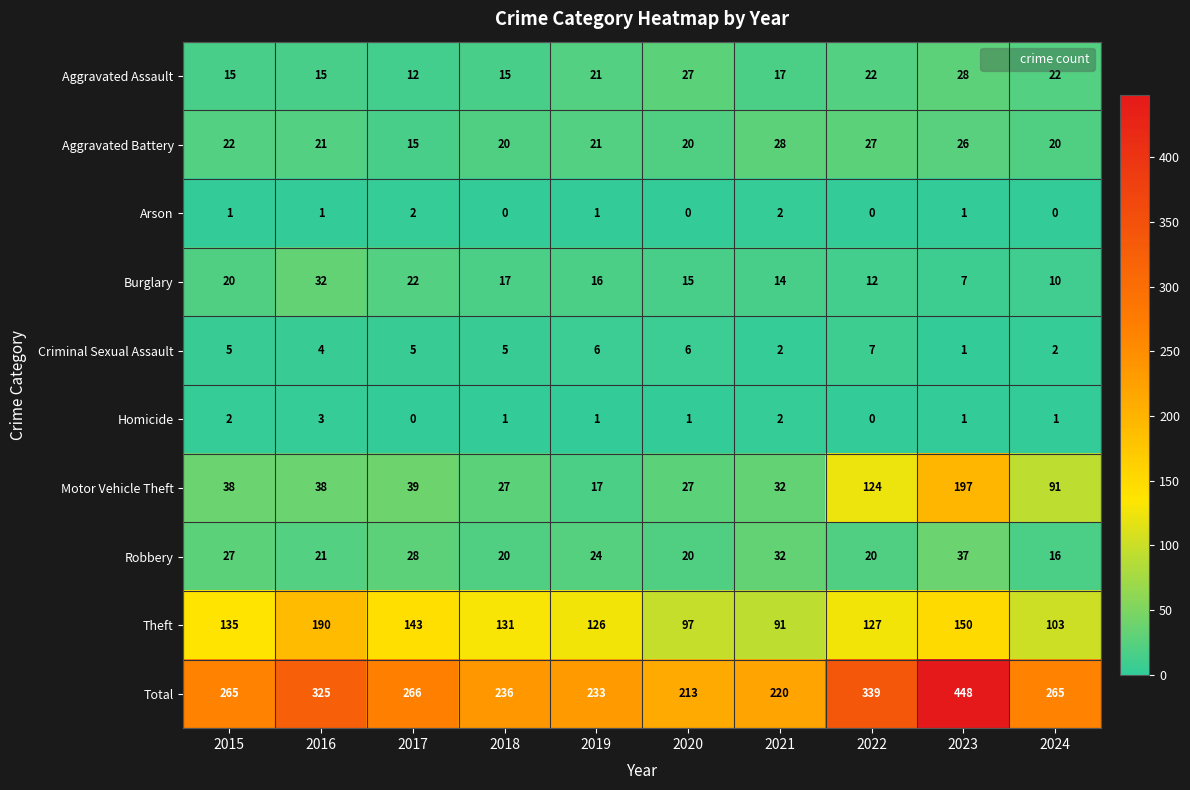

Is it true that Criminal Sexual Assault equals 4 at 2016?

True